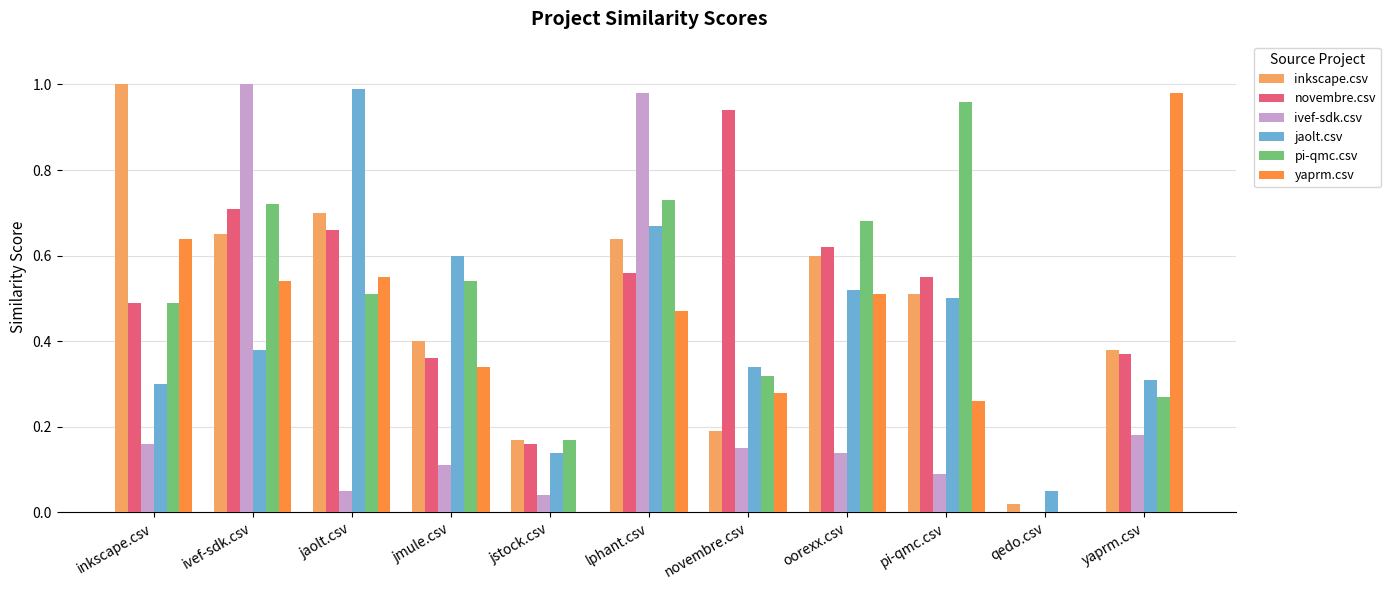

Between jstock.csv and novembre.csv, which series saw the biggest shift?

novembre.csv